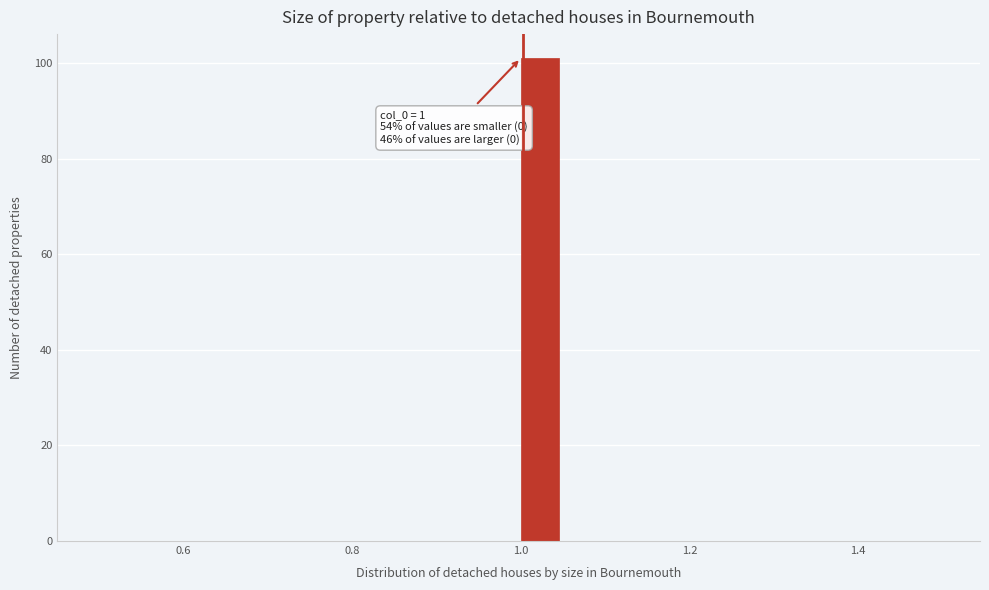

Around what value on the x-axis is the tallest bar? Give the approximate position of its centre, as read against the axis.

1.02